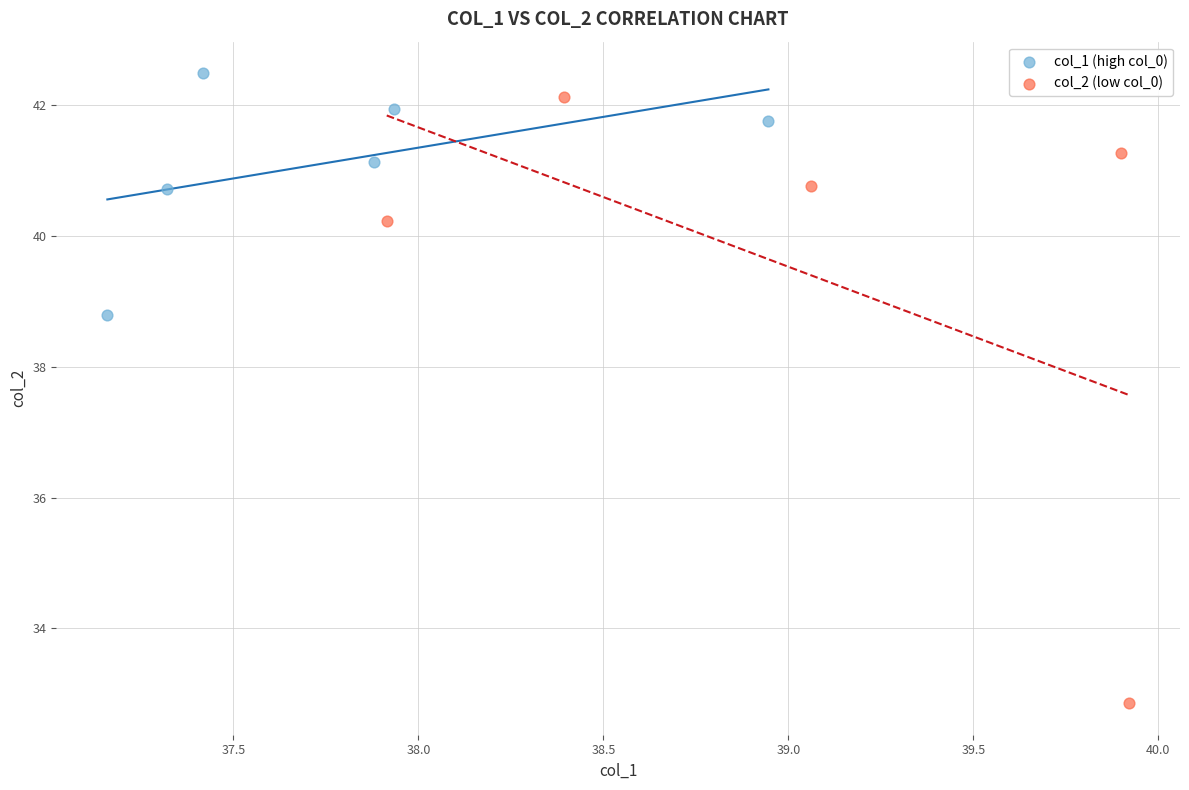

What are all the series names shown in the legend?

col_1 (high col_0), col_2 (low col_0)